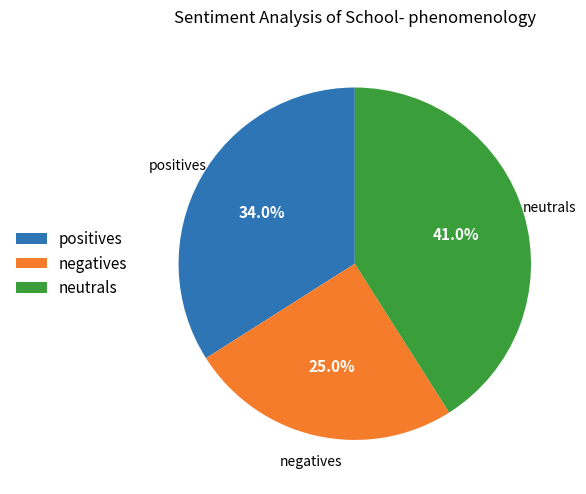

What is the smallest slice in the pie chart?

negatives